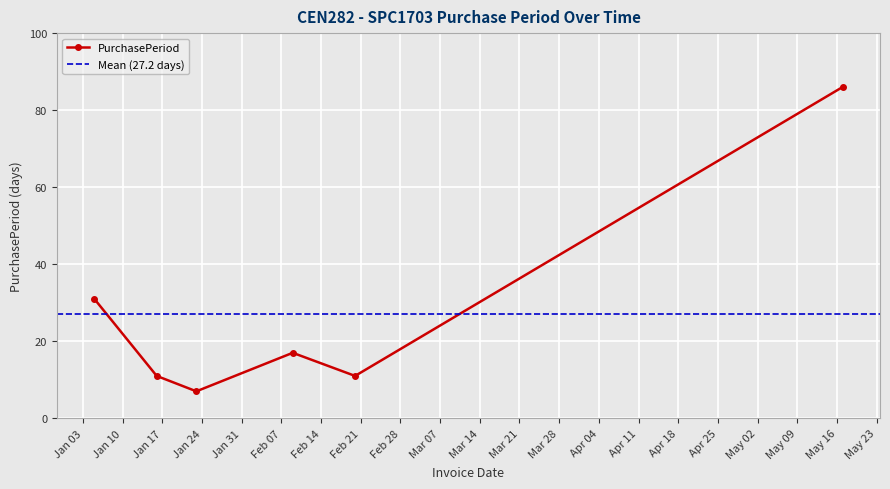

Between 2017-01-23 and 2017-01-16, which is larger?

2017-01-16